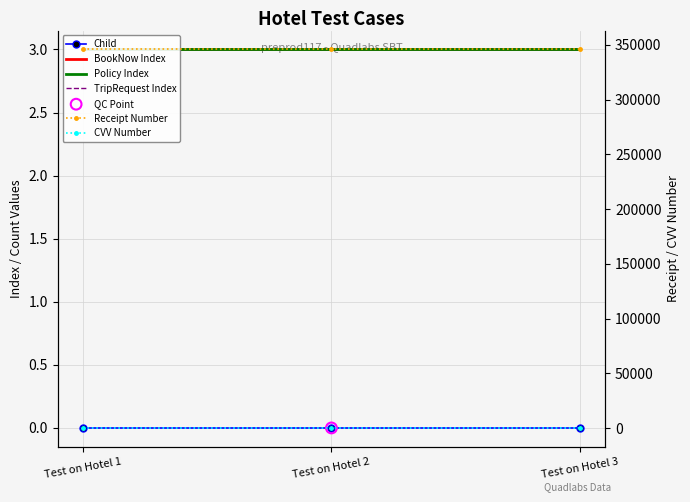

Which series has the largest total across all categories?

Receipt Number